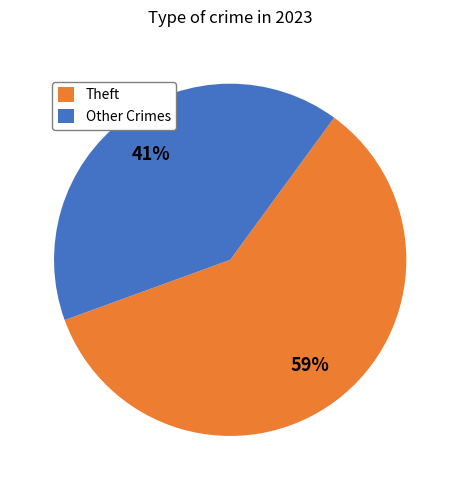

Count the number of slices in the pie.

2